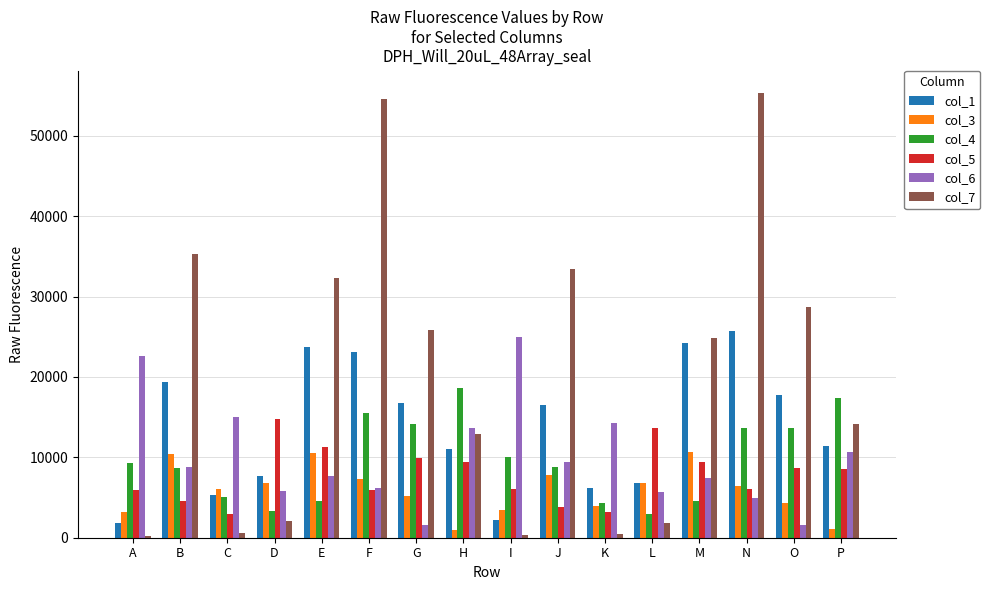

Count the number of categories in the chart.

16